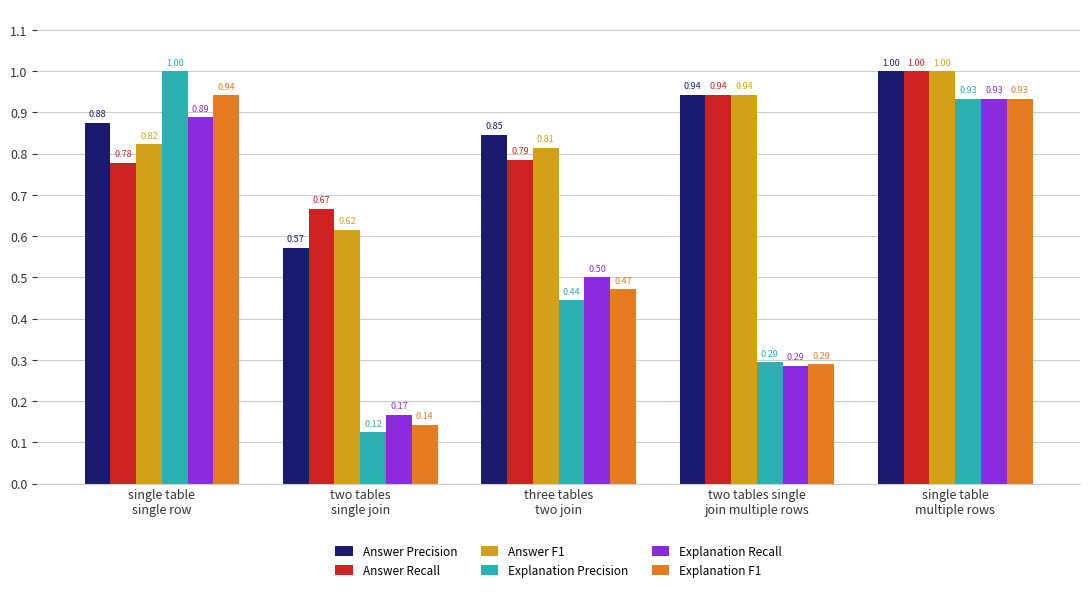

At how many categories does at least one series exceed 0?

5